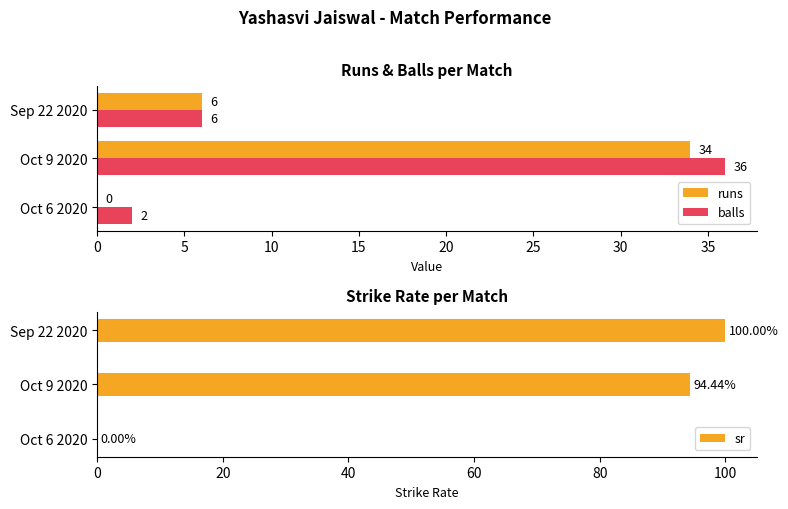

Count the number of categories in the chart.

3